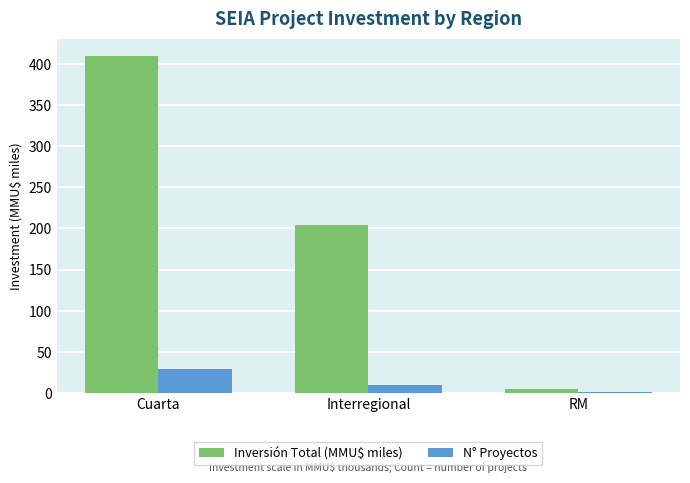

How many groups of bars are there?

3